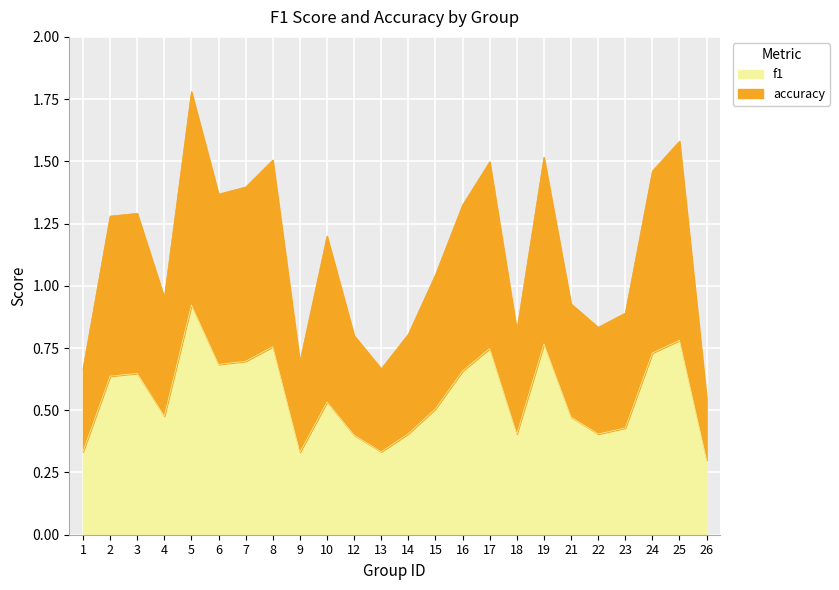

At which category is the sum across all series the highest?

5